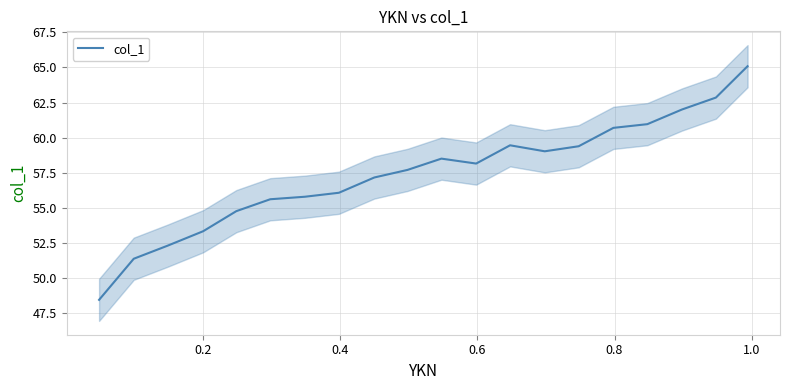

Does the chart display data point markers on the line(s)?

No